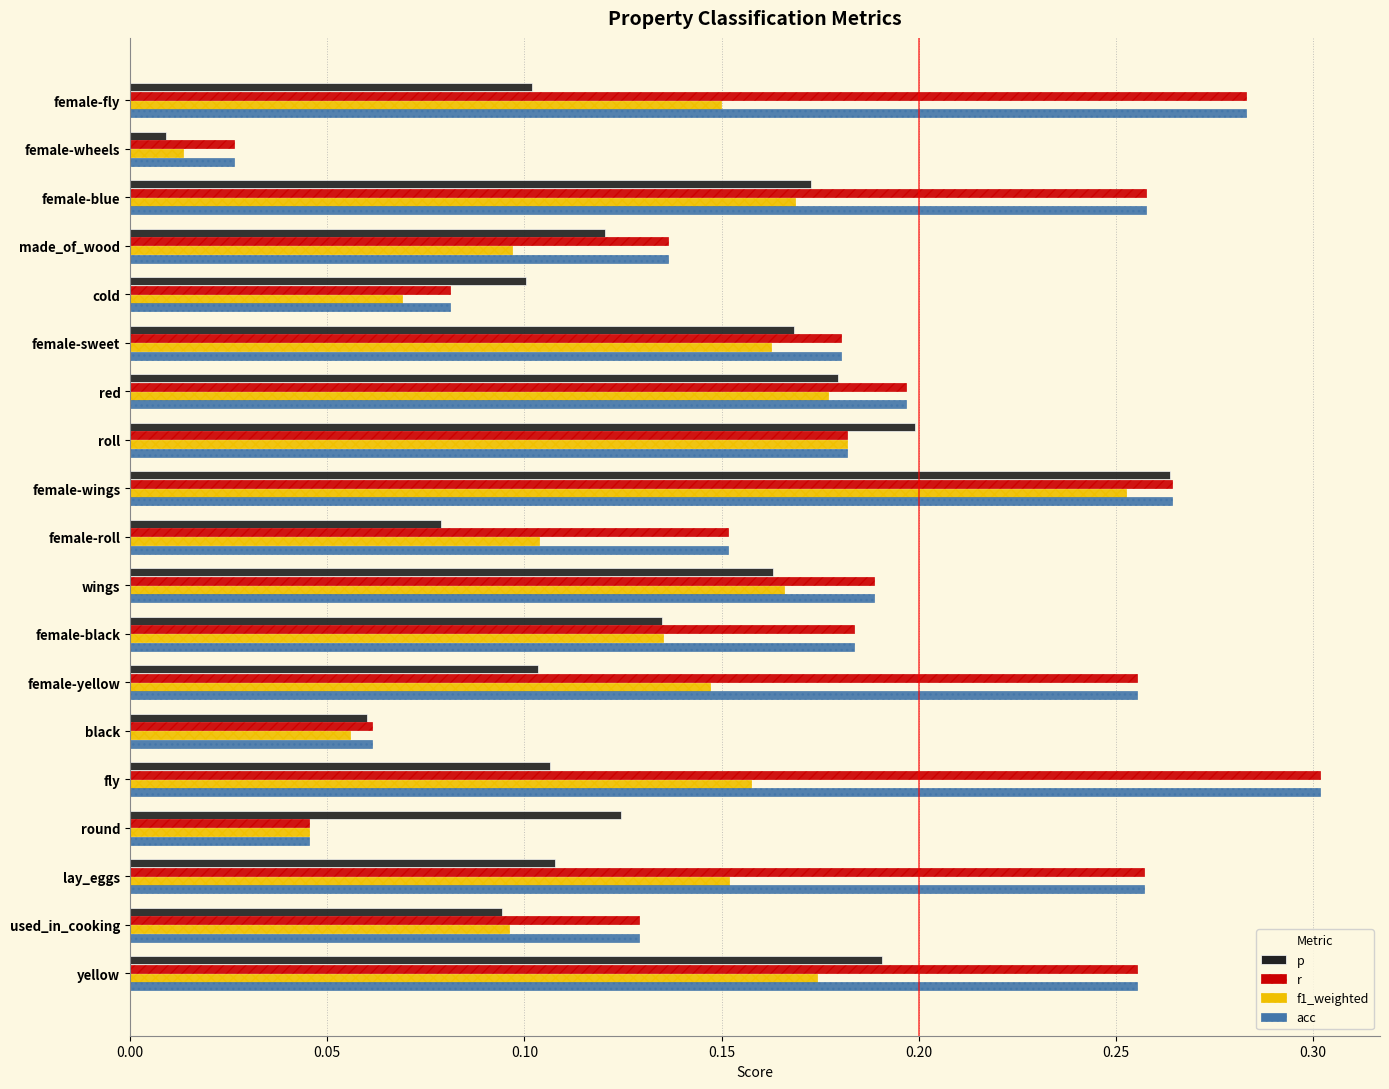

What is the sum of all r values?

3.4